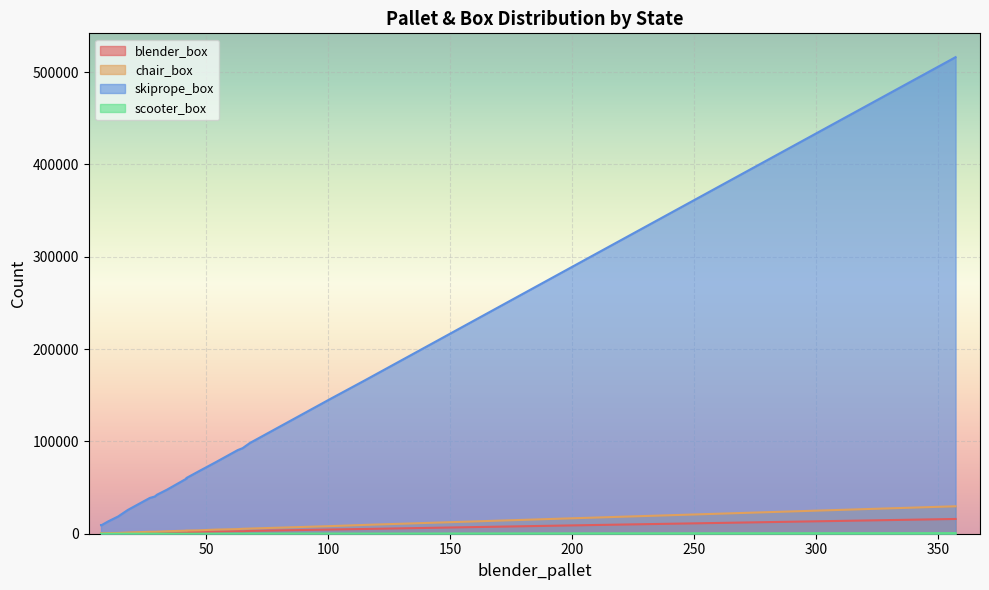

True or false: chair_box and blender_box intersect in this chart.

False